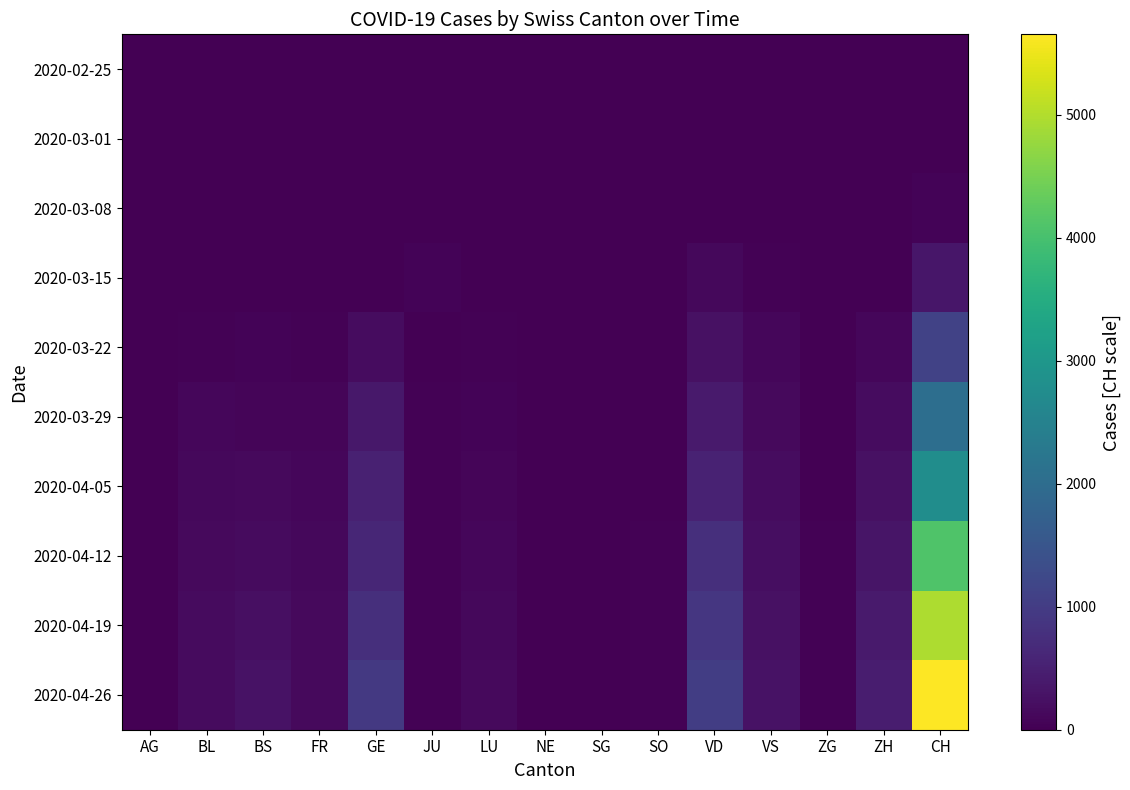

Between VS and CH, which is larger?

VS